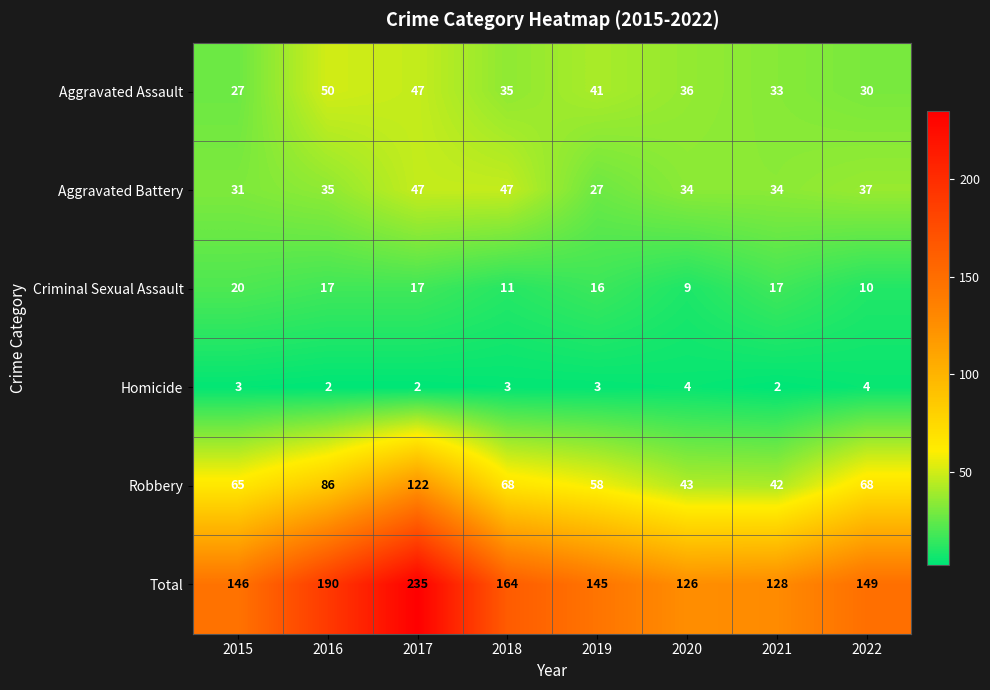

Where does the Aggravated Assault series first go above 36?

2016